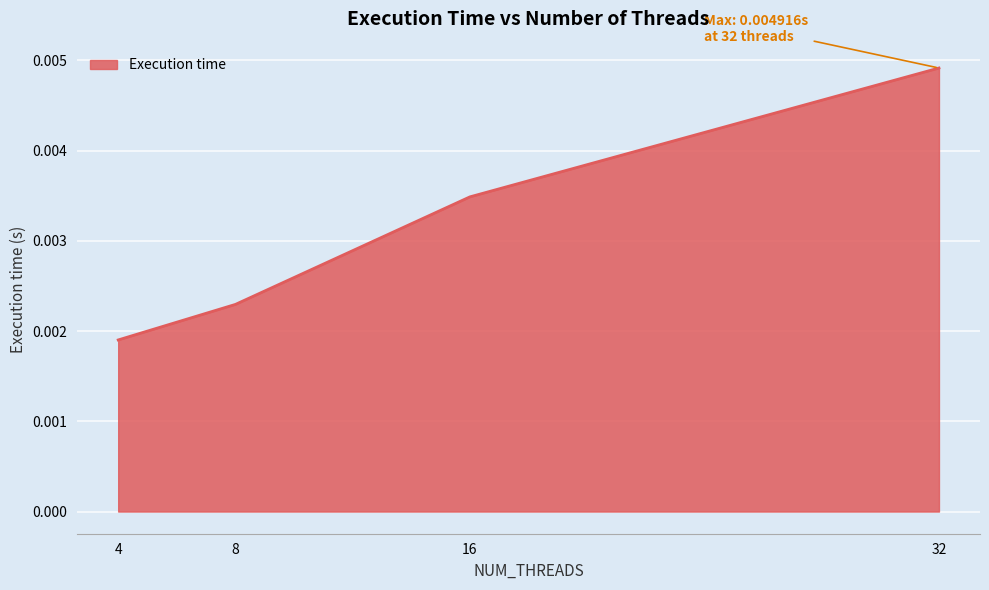

Between 4 and 8, which is larger?

8